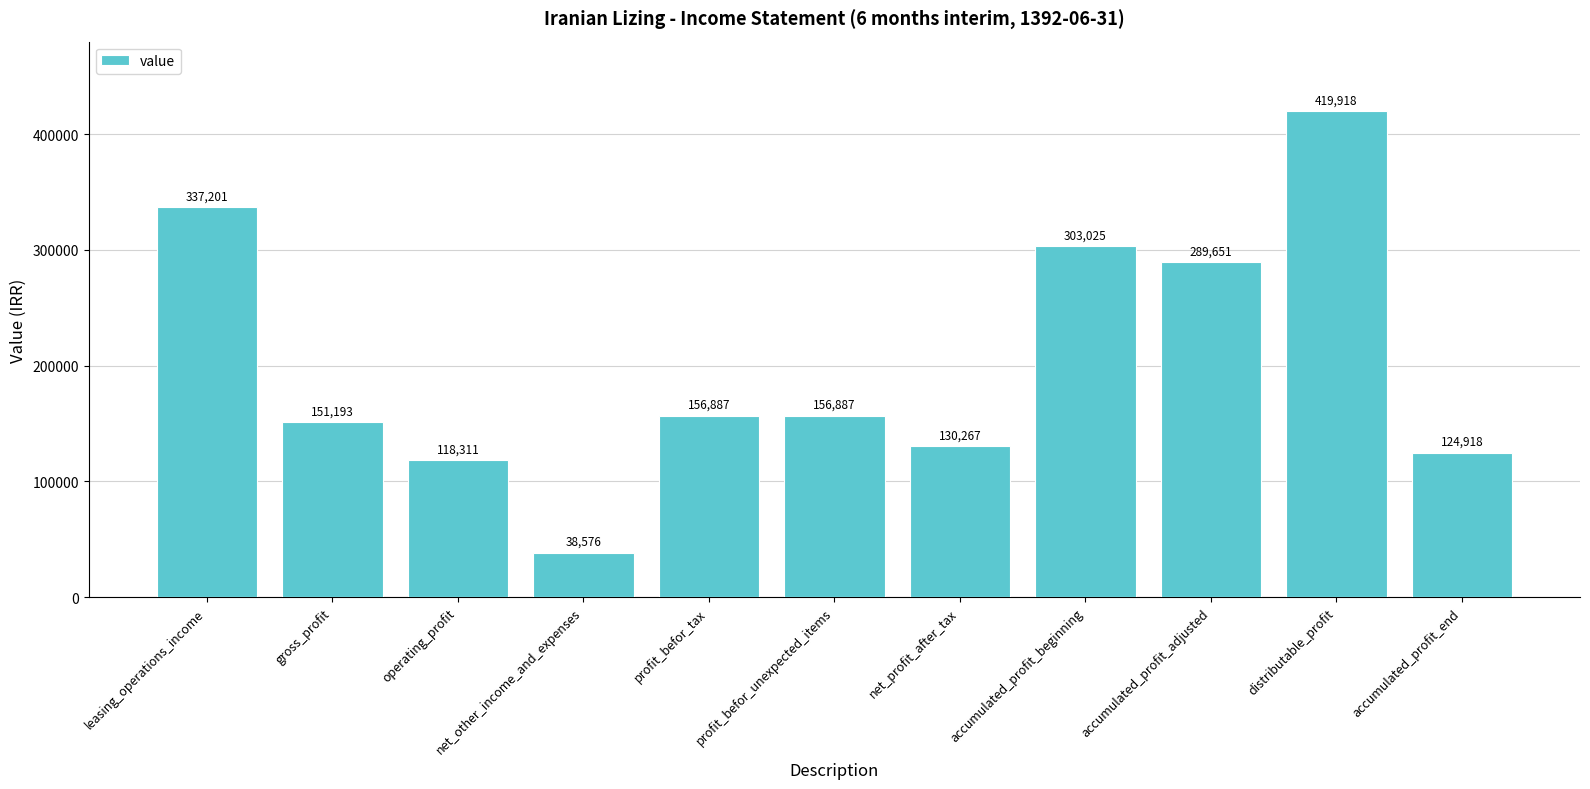

Are the bars grouped side by side (vs. stacked)?

No